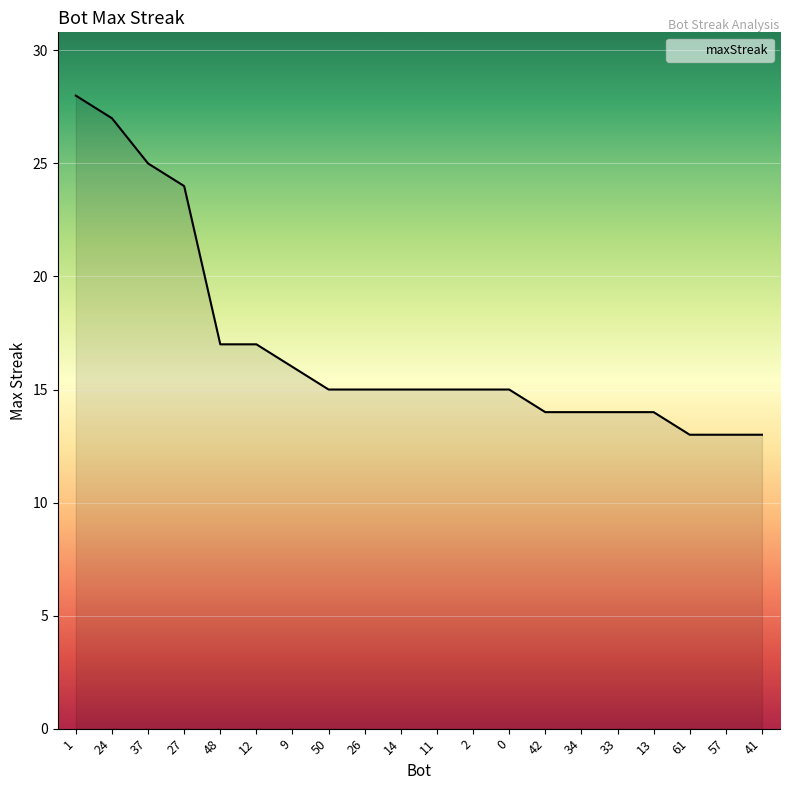

What position from the left is 26?

9